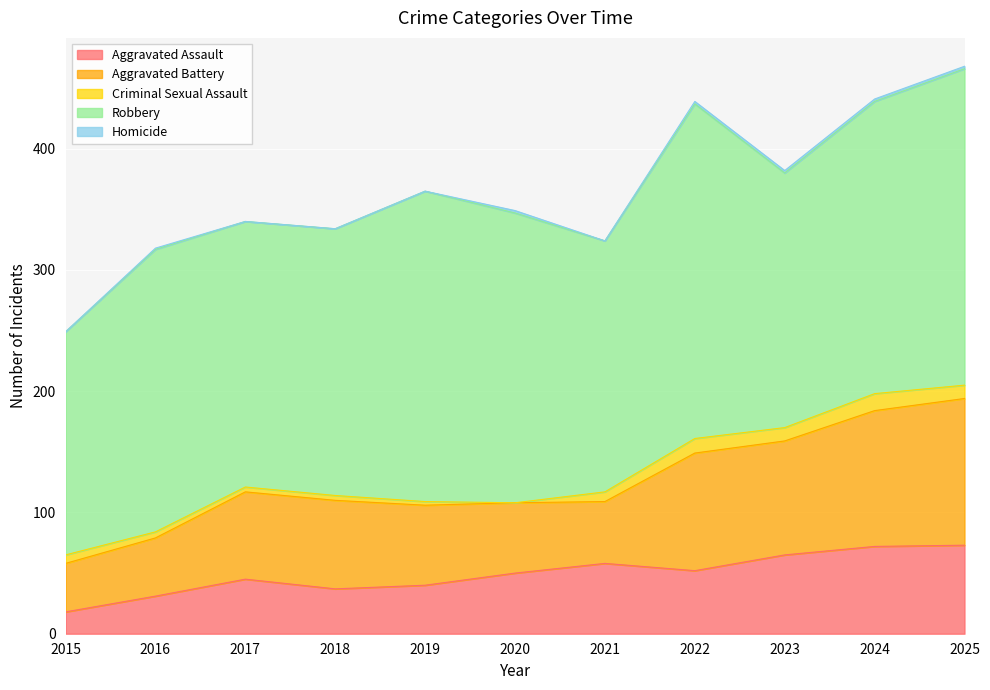

How many data points in Homicide are above 1?

5